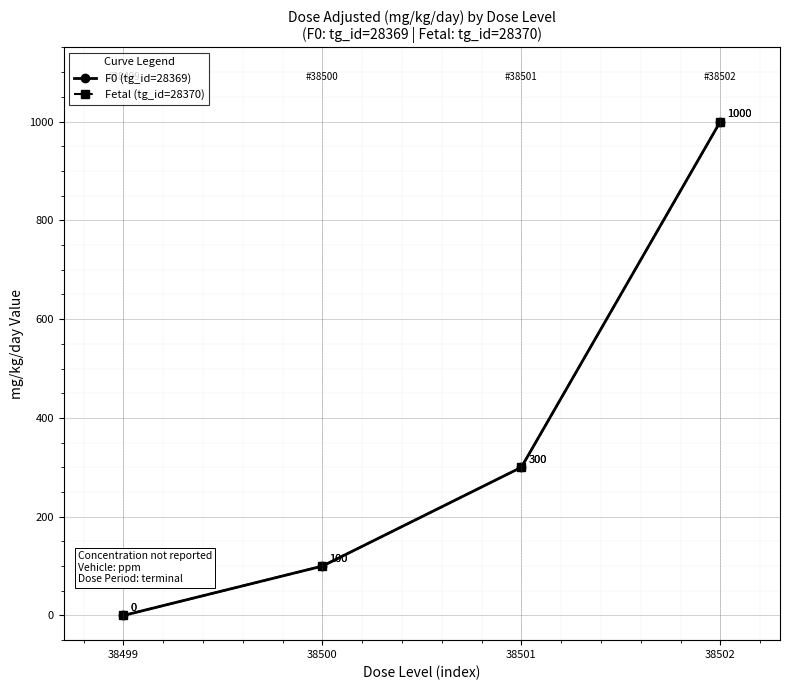

What is the value of the Fetal (tg_id=28370) point at the 4th from the left?

1000